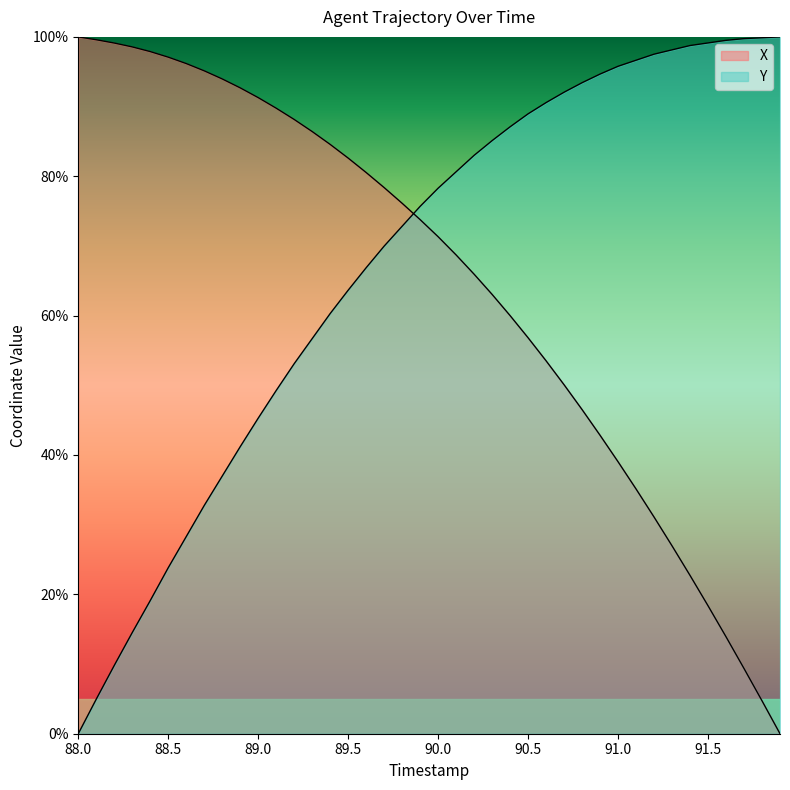

After their last crossing, which series has the higher values: X or Y?

Y